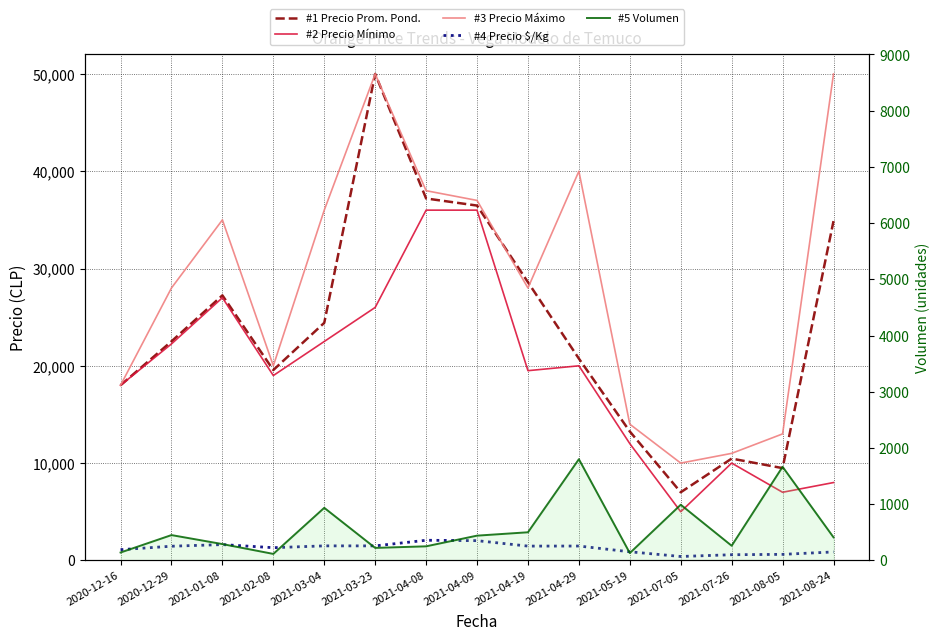

True or false: #5 Volumen has a value of 2632 at 2021-04-29.

False